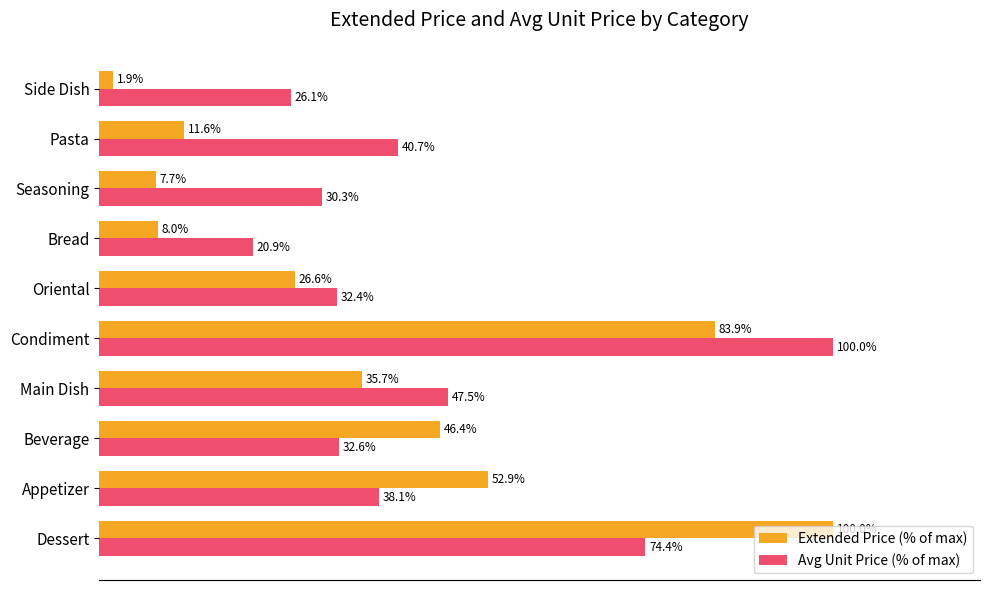

Is the value of Extended Price (% of max) at Seasoning greater than the value of Avg Unit Price (% of max) at Main Dish?

No